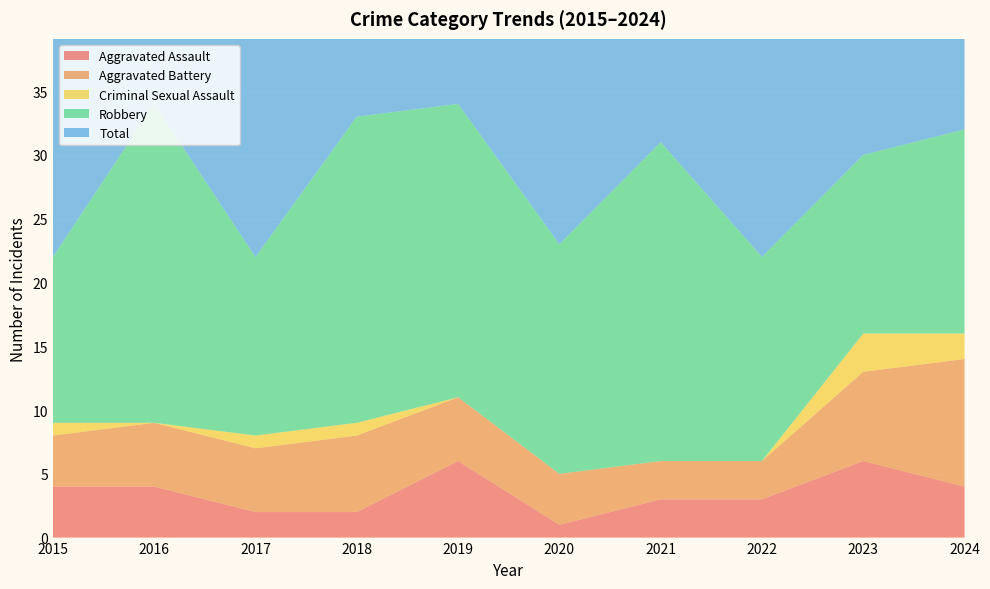

Reading right to left, what are all the values shown in this chart?

Aggravated Assault: 4	6	3	3	1	6	2	2	4	4
Aggravated Battery: 10	7	3	3	4	5	6	5	5	4
Criminal Sexual Assault: 2	3	0	0	0	0	1	1	0	1
Robbery: 16	14	16	25	18	23	24	14	25	13
Total: 32	30	22	31	23	34	33	22	34	22